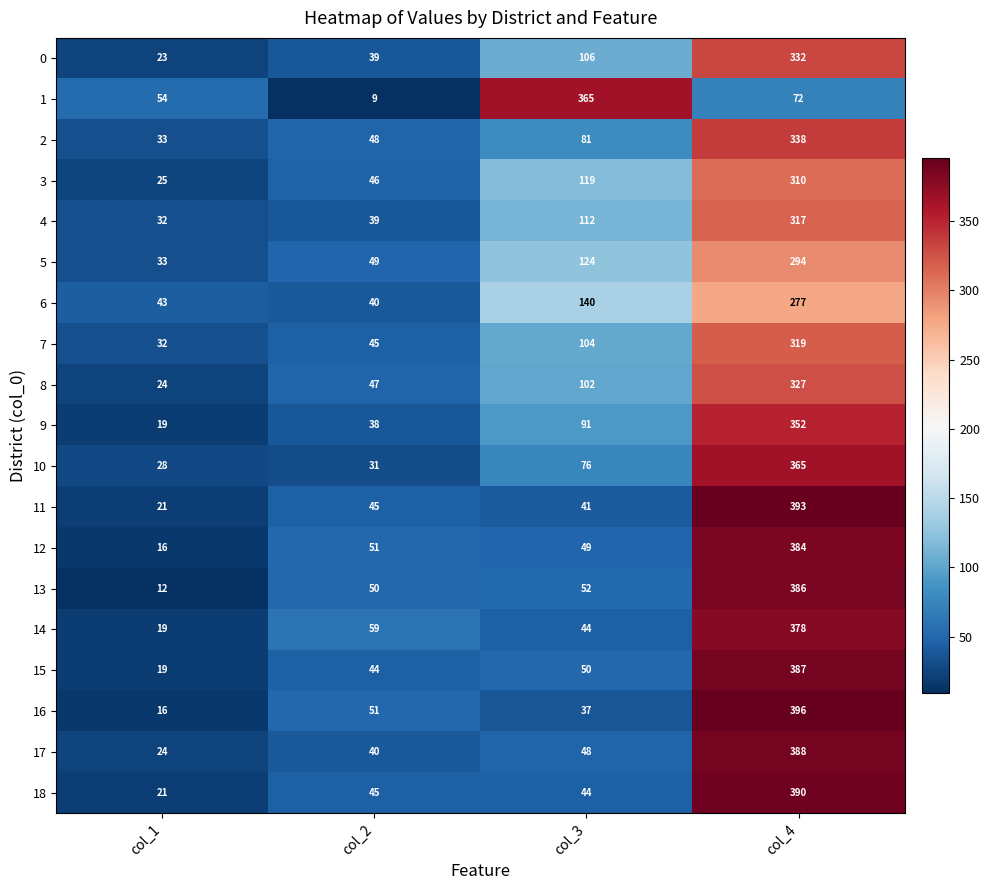

Which series has the widest spread of values?

16